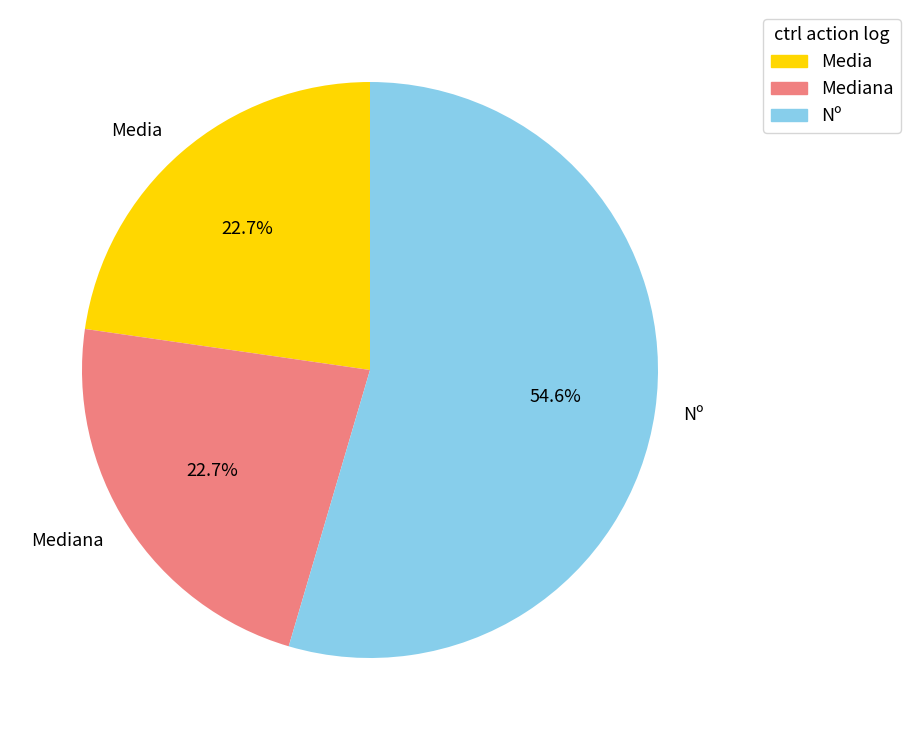

To the nearest percent, what is the combined percentage of Mediana and Nº?

77%